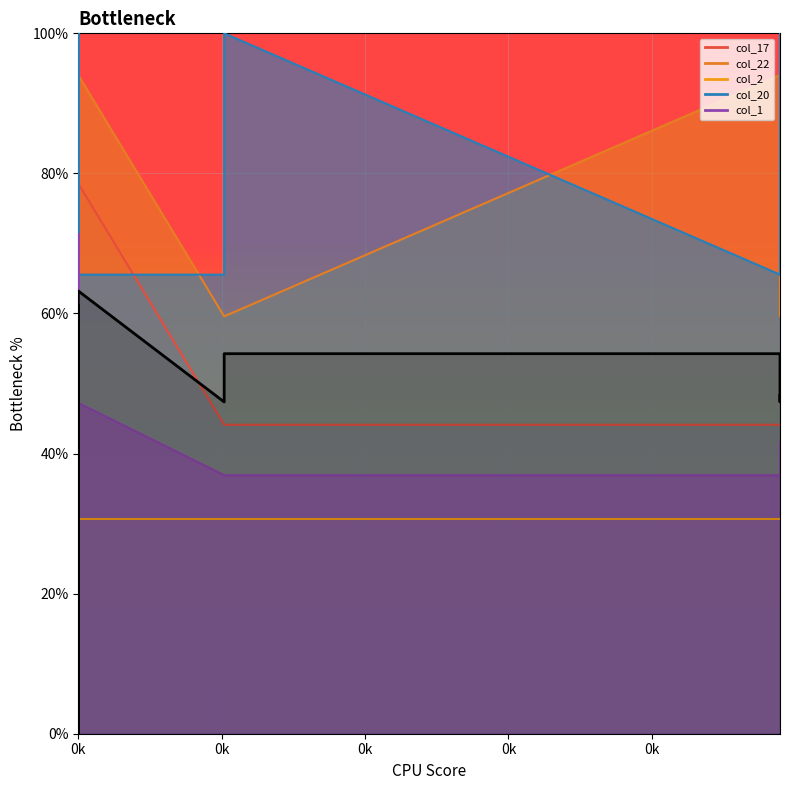

The value at 0k is 81.1. True or false?

False